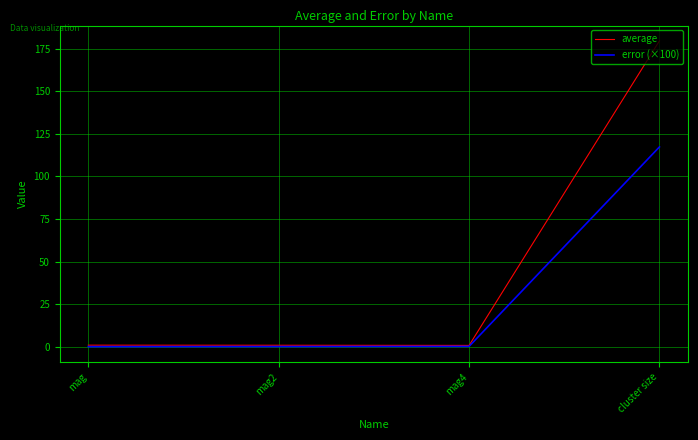

How many lines are shown in the chart?

2